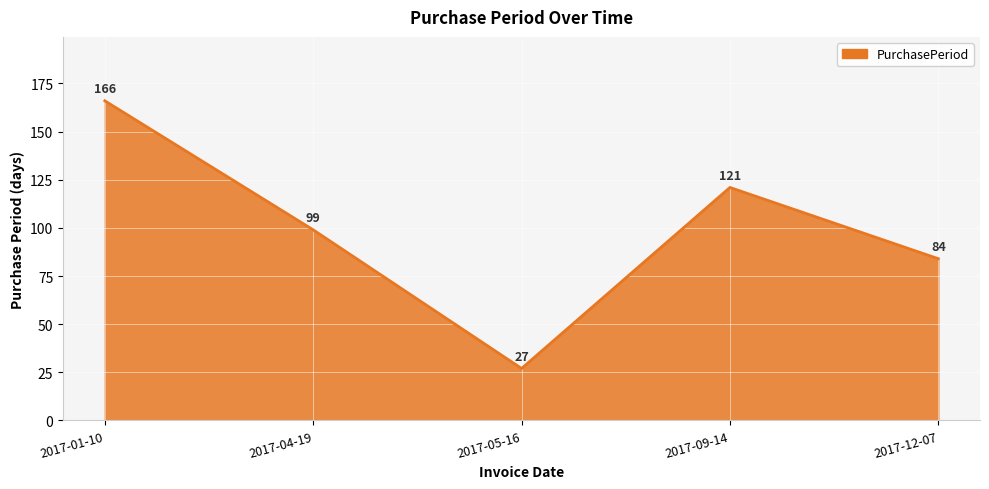

Is it true that the value at 2017-05-16 is 27?

True